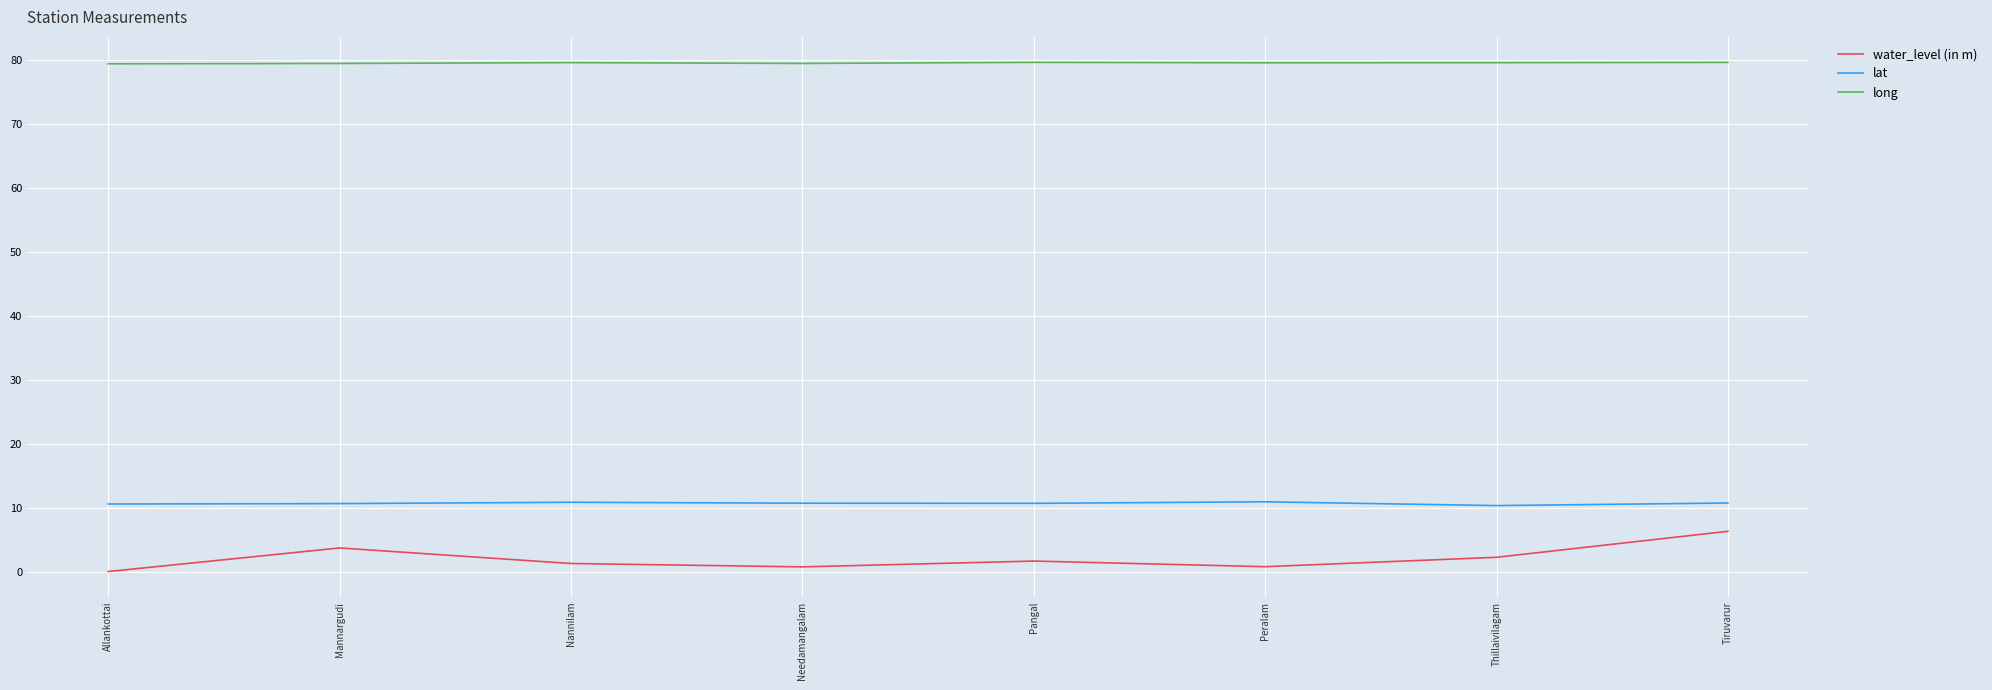

True or false: water_level (in m) and long cross at least once.

False